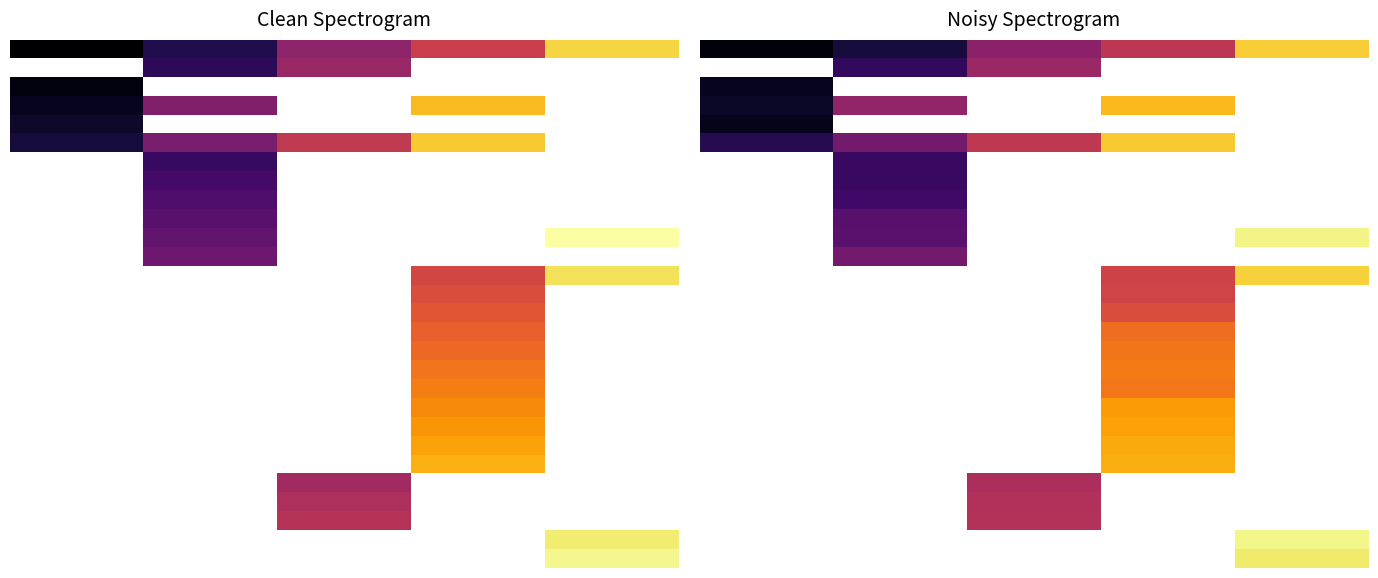

The value of 25 at 2 is 18.7. True or false?

True